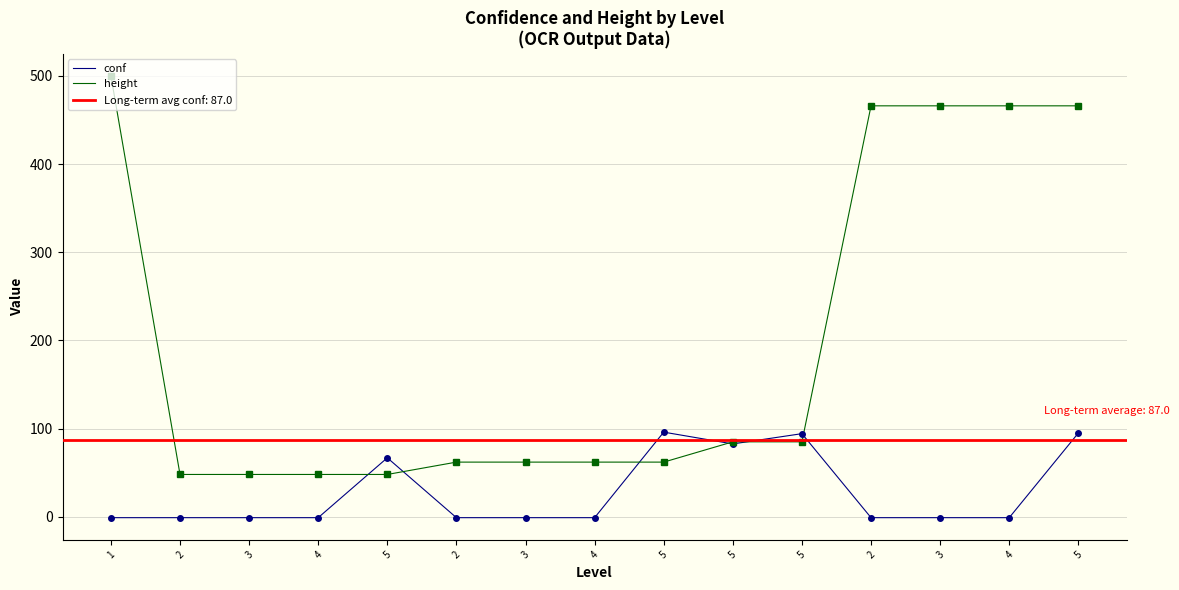

Which series has the widest spread of values?

height